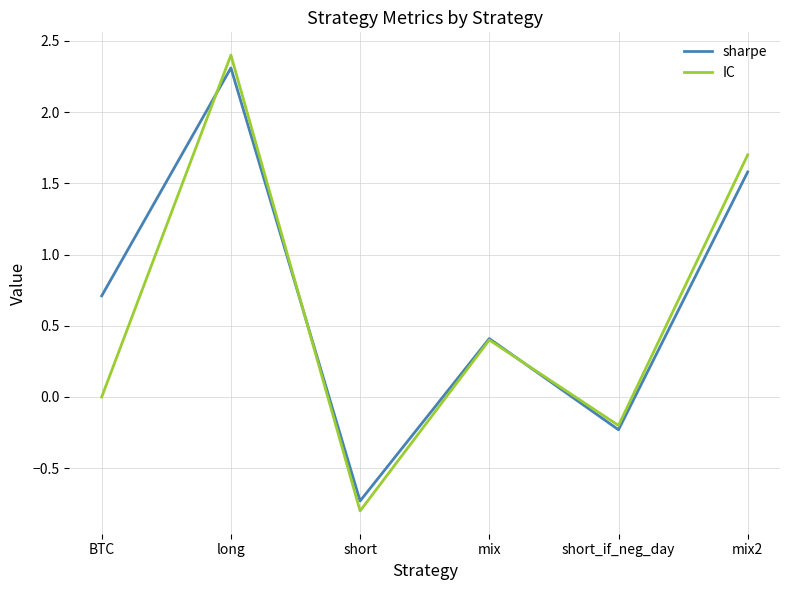

What is the highest value of the sharpe series?

2.3